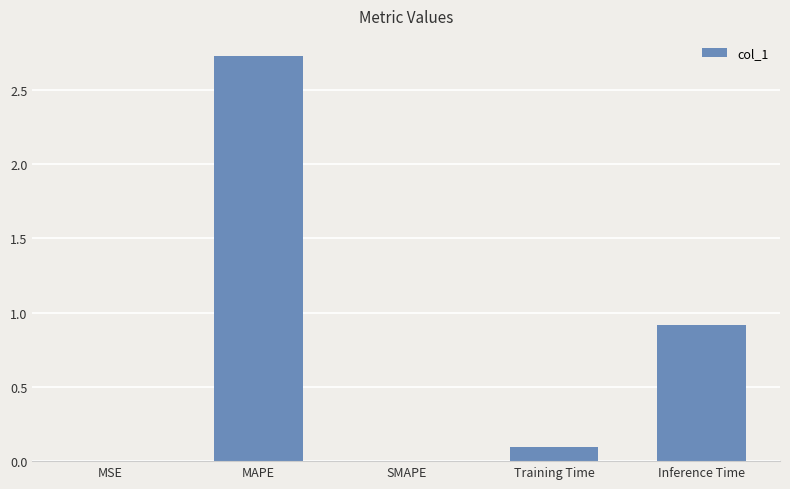

What is the greatest value displayed?

2.7